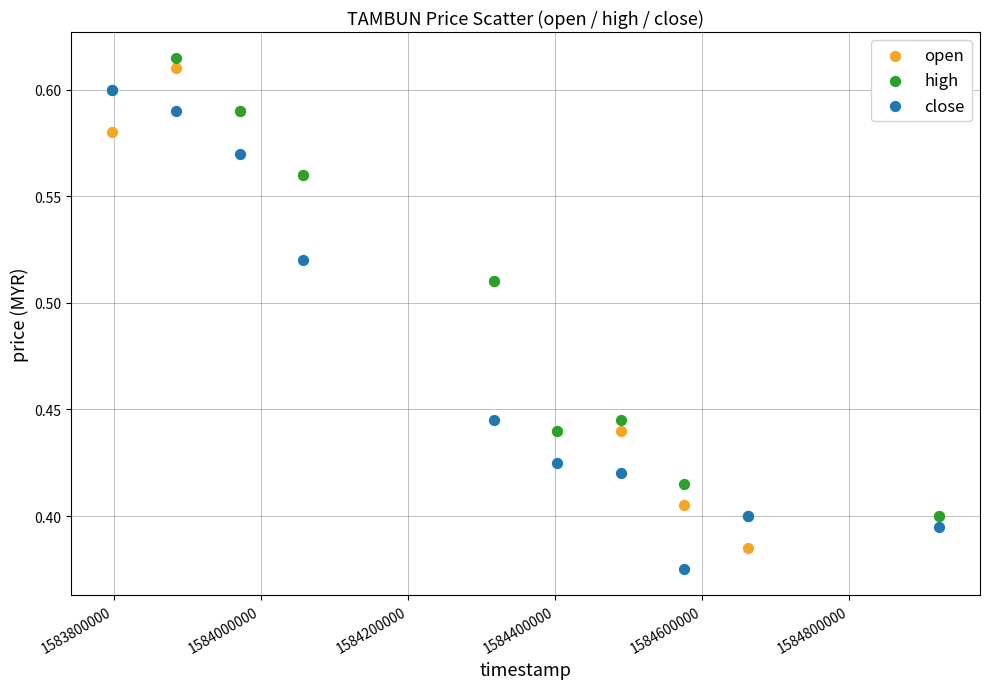

What are all the series names shown in the legend?

open, high, close